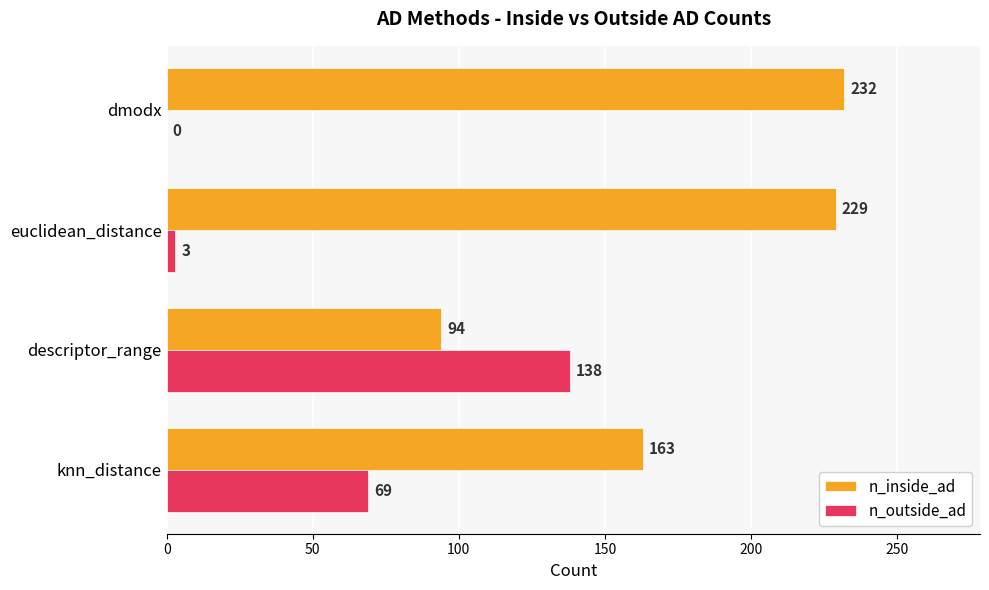

How many positive values does the n_outside_ad series have?

3